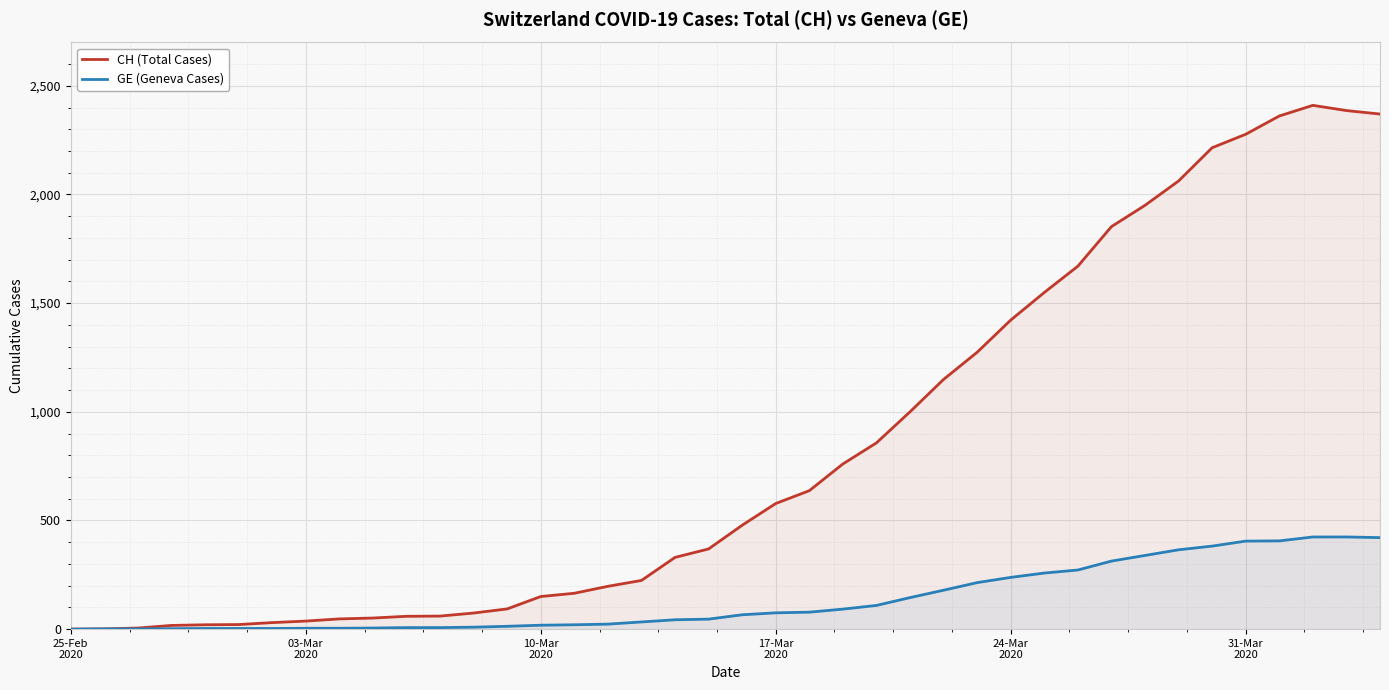

Which series has the largest total across all categories?

CH (Total Cases)